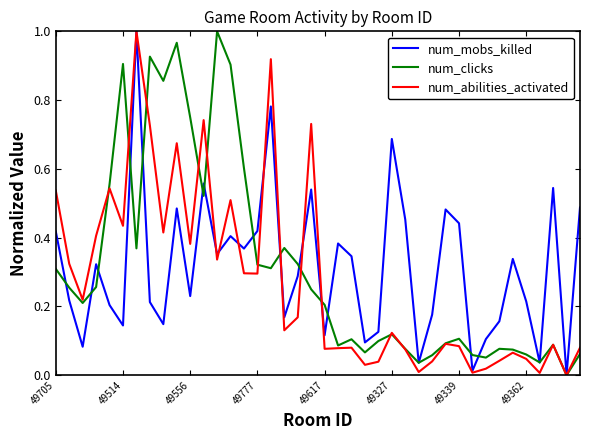

Is this an area chart (filled region under the line)?

No